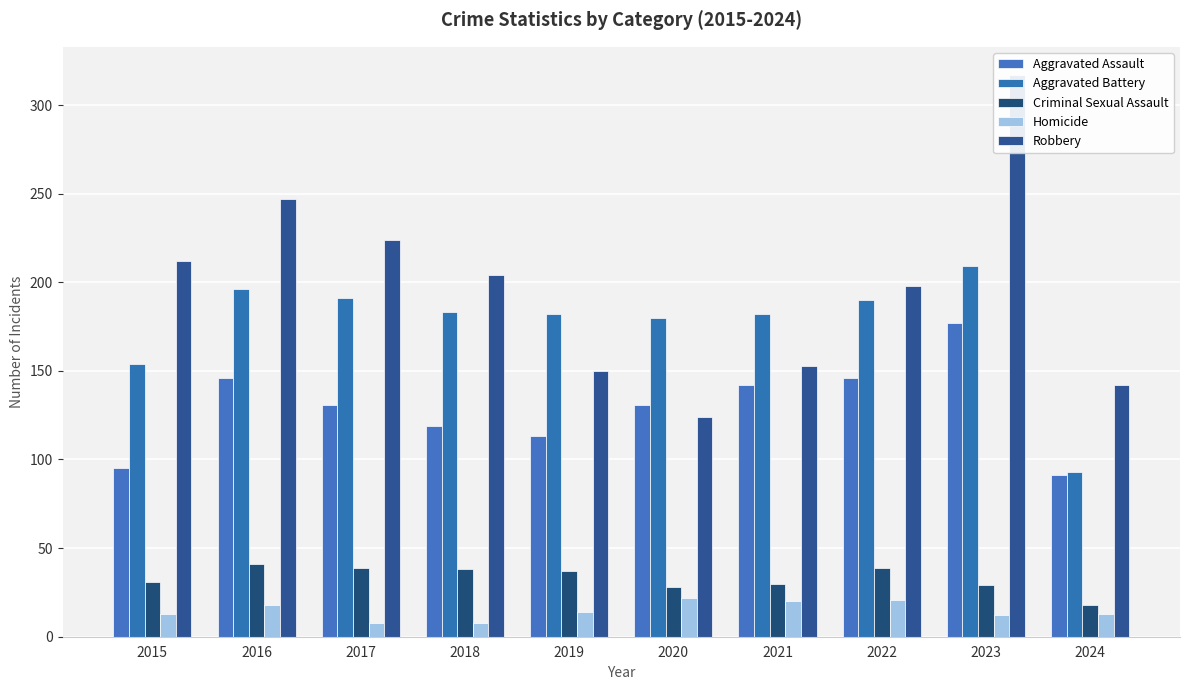

Reading left to right, what are all the values shown in this chart?

Aggravated Assault: 95	146	131	119	113	131	142	146	177	91
Aggravated Battery: 154	196	191	183	182	180	182	190	209	93
Criminal Sexual Assault: 31	41	39	38	37	28	30	39	29	18
Homicide: 13	18	8	8	14	22	20	21	12	13
Robbery: 212	247	224	204	150	124	153	198	317	142